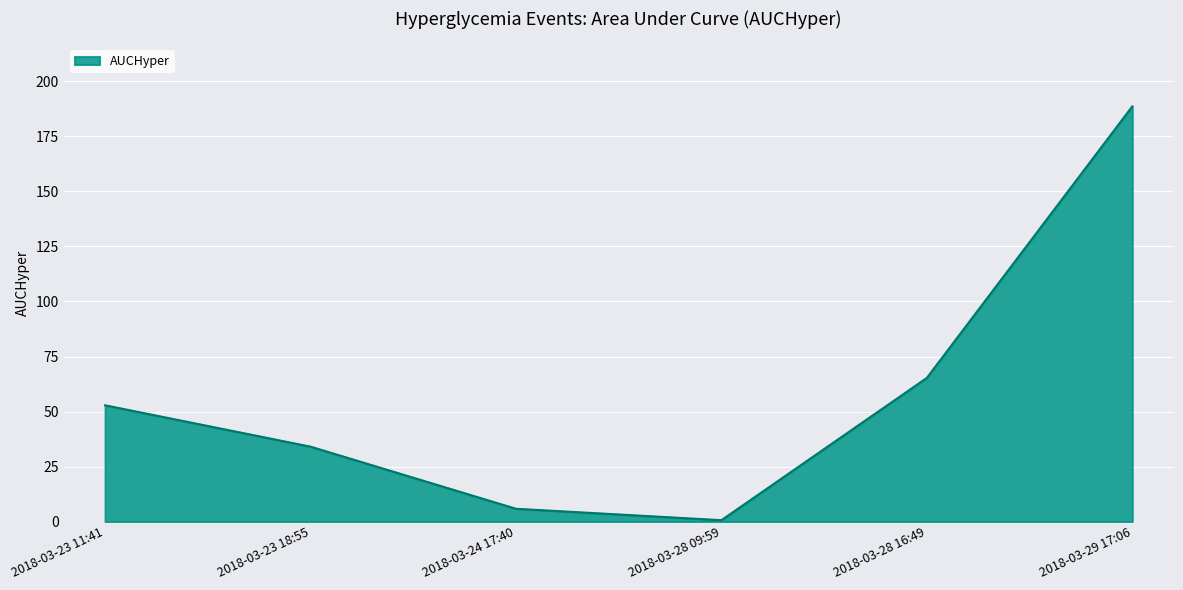

What is the ratio of the value at 2018-03-23 18:55 to the value at 2018-03-24 17:40?

5.9